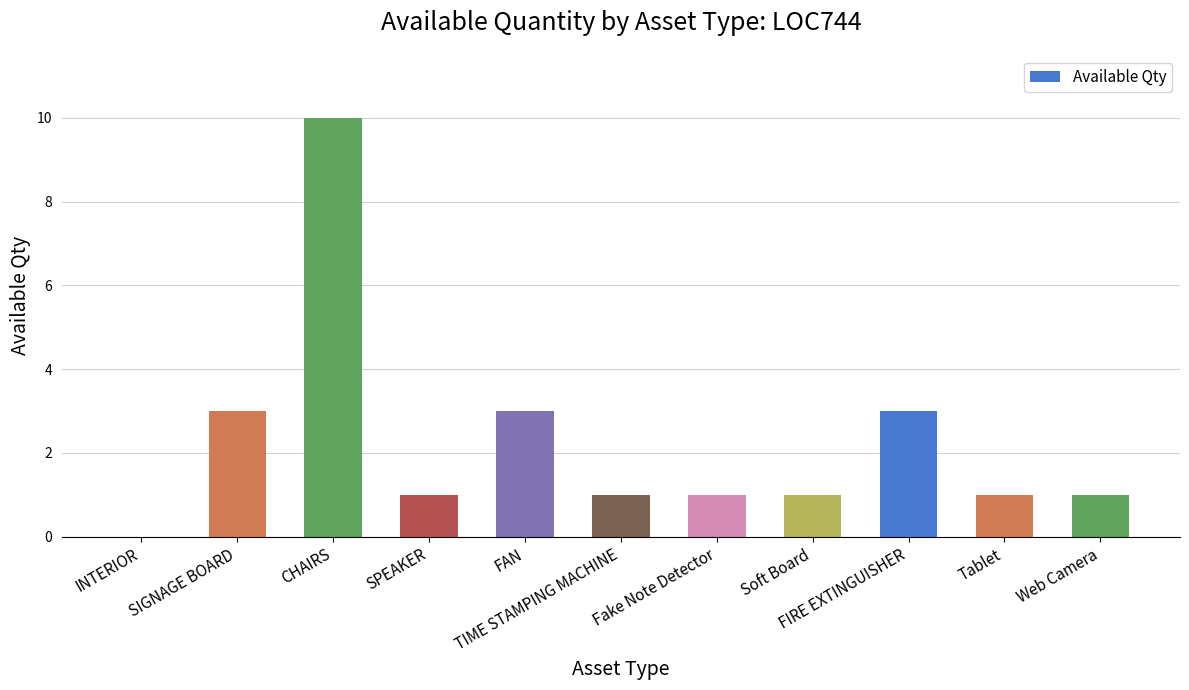

What is the greatest value displayed?

10